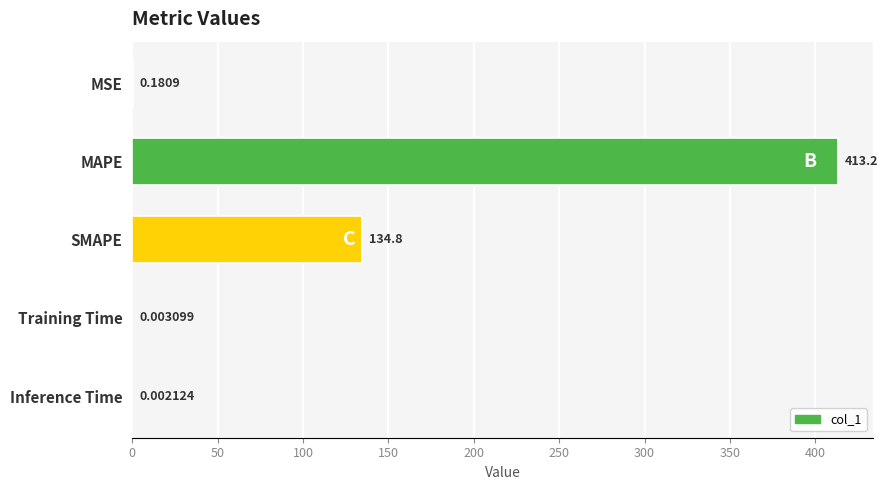

Which has a higher value, SMAPE or Training Time?

SMAPE